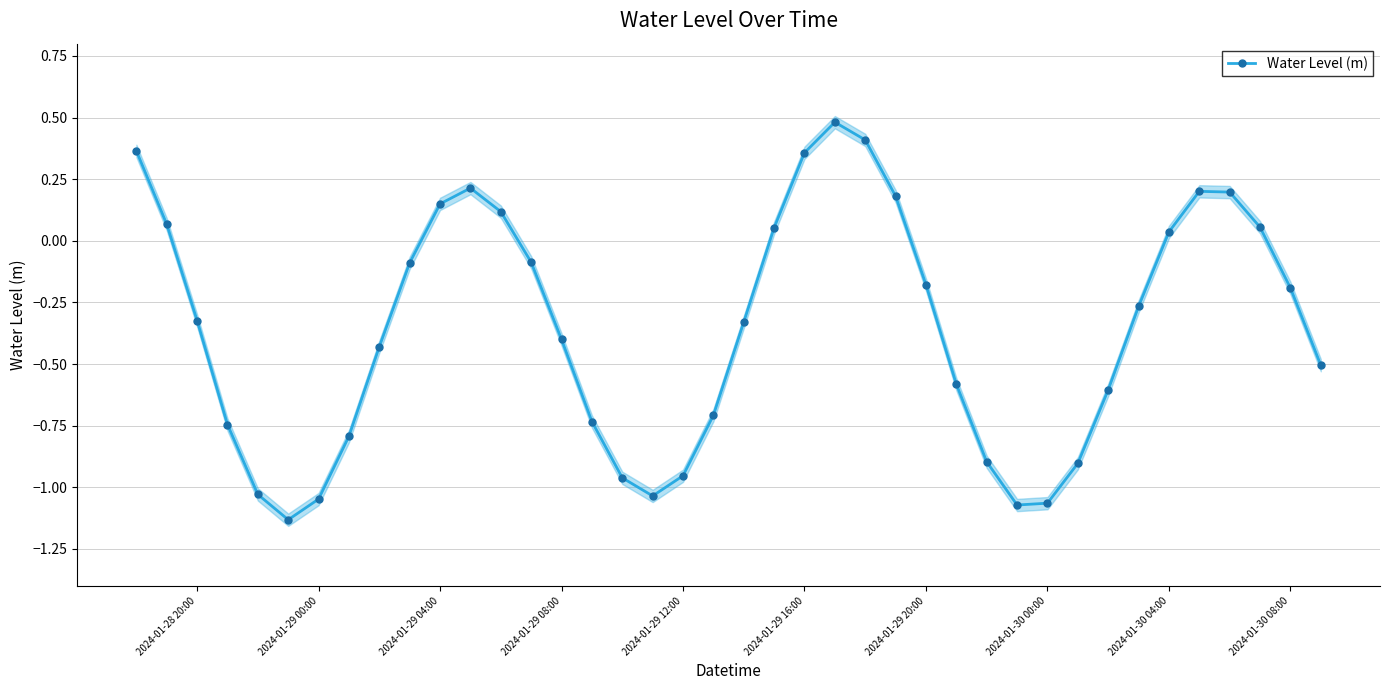

Reading right to left, extract all data points from this chart.

-0.5	-0.2	0.1	0.2	0.2	0.0	-0.3	-0.6	-0.9	-1.1	-1.1	-0.9	-0.6	-0.2	0.2	0.4	0.5	0.4	0.1	-0.3	-0.7	-1.0	-1.0	-1.0	-0.7	-0.4	-0.1	0.1	0.2	0.2	-0.1	-0.4	-0.8	-1.0	-1.1	-1.0	-0.7	-0.3	0.1	0.4